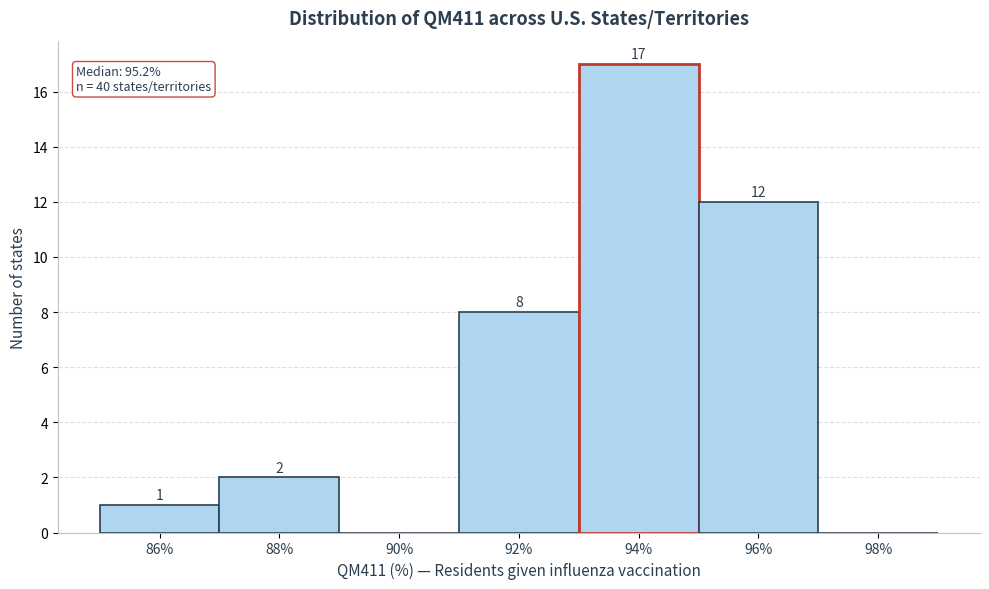

Reading right to left, list all the values displayed in this chart.

98%=0	96%=12	94%=17	92%=8	90%=0	88%=2	86%=1